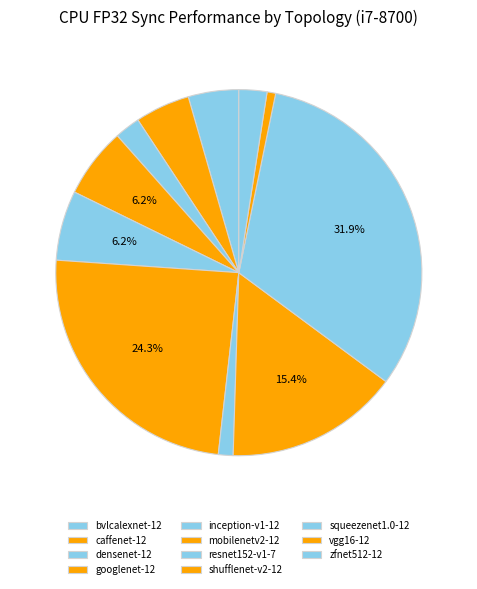

To the nearest percent, what percentage of the pie is googlenet-12?

6%